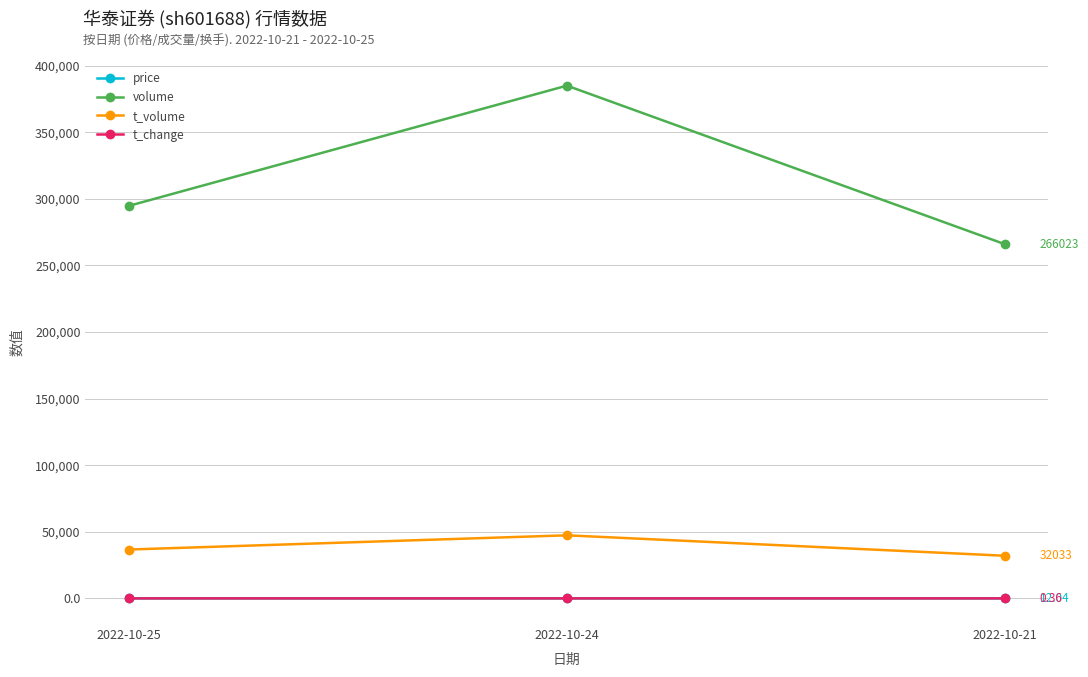

At which label is t_volume closest to 39693?

2022-10-25